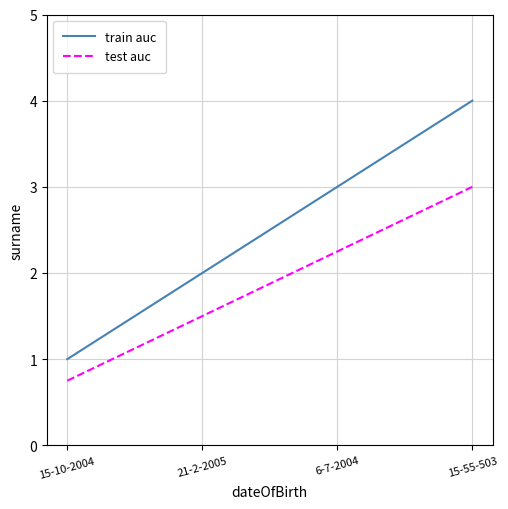

Which series has the largest range (max minus min)?

train auc